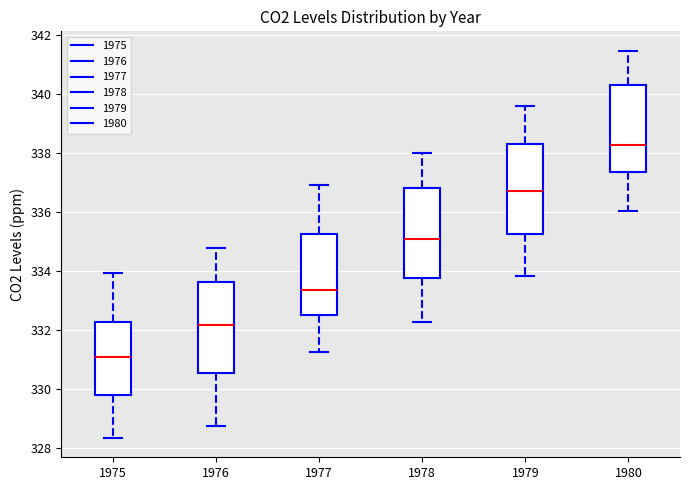

Reading left to right, transcribe this box plot: for each box, give where its median line is, the range the box spans, and where its two whiskers end, as read against the y-axis. The values are not printed on the chart, so give them approximately, as read against the axis.

1975: median 331.0, box 329.8 to 332.2, whiskers 328.4 to 334.0
1976: median 332.2, box 330.6 to 333.6, whiskers 328.8 to 334.8
1977: median 333.4, box 332.6 to 335.2, whiskers 331.2 to 337.0
1978: median 335.2, box 333.8 to 336.8, whiskers 332.2 to 338.0
1979: median 336.8, box 335.2 to 338.4, whiskers 333.8 to 339.6
1980: median 338.2, box 337.4 to 340.4, whiskers 336.0 to 341.4